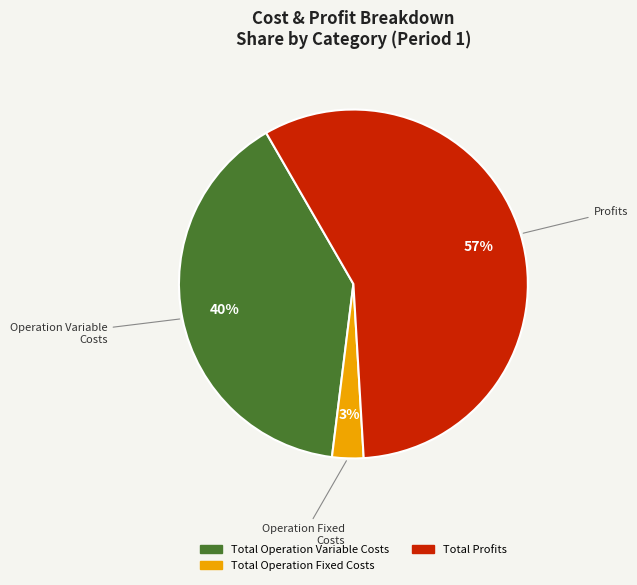

To the nearest percent, what is the average slice percentage?

33%